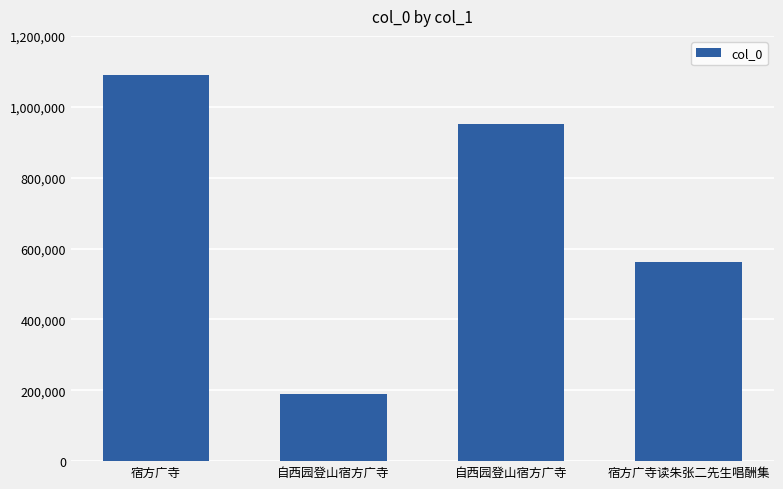

Which label corresponds to the smallest value in the chart?

自西园登山宿方广寺